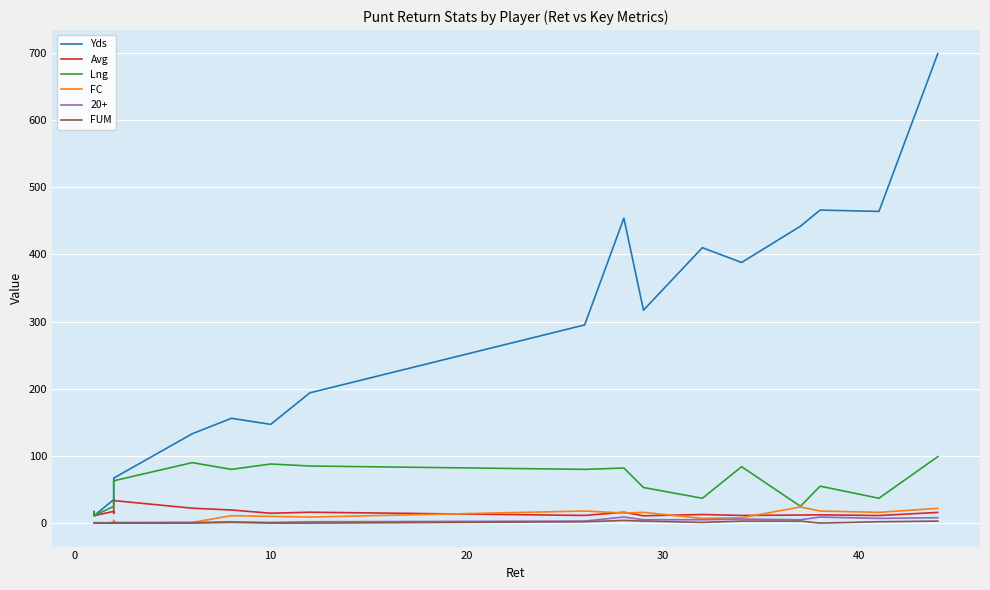

True or false: FC and Yds cross at least once.

False